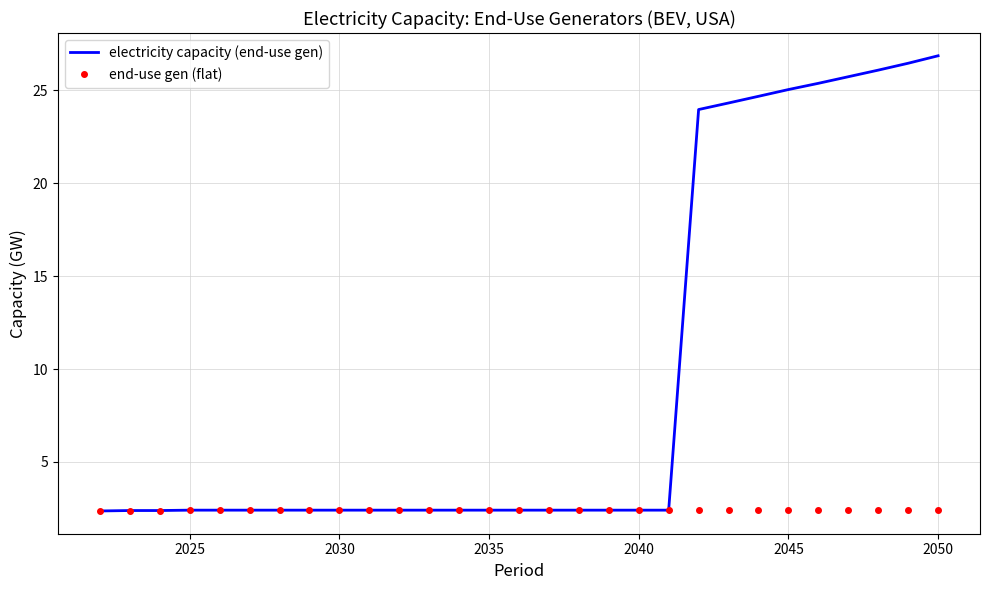

Which series has the largest range (max minus min)?

electricity capacity (end-use gen)